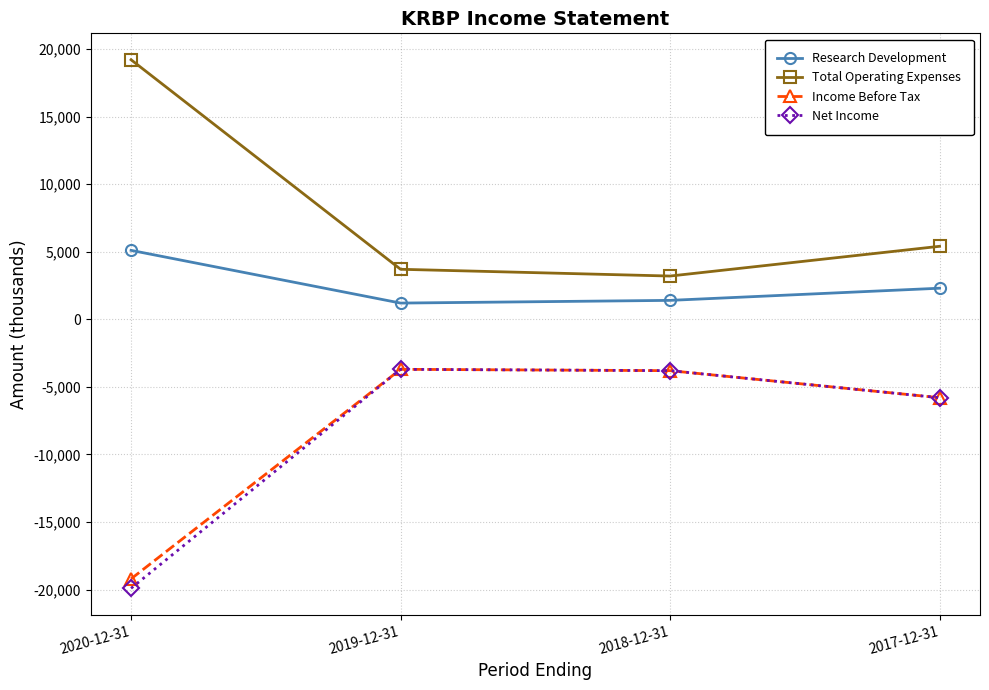

What is the total value across all series at 2018-12-31?

-3000